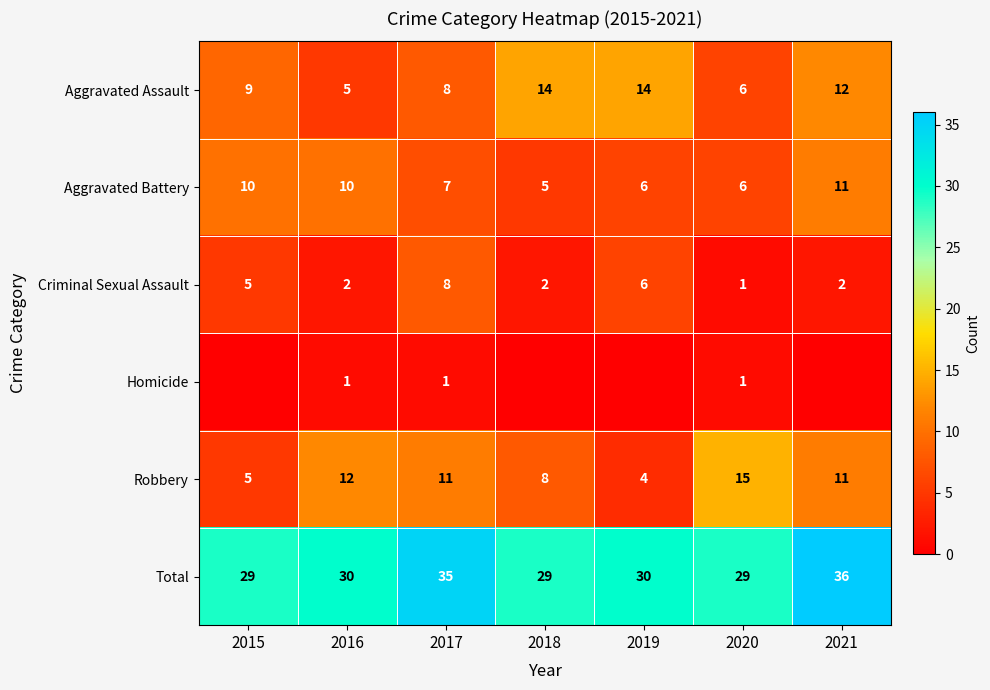

How many Aggravated Battery values are between 6 and 10?

5